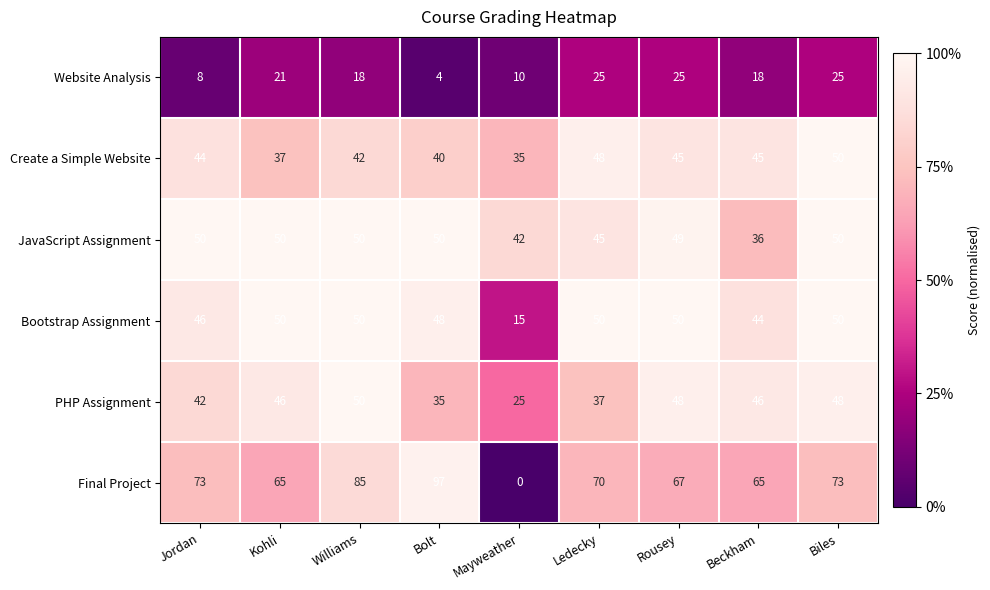

What is the total value across all series at Williams?

295